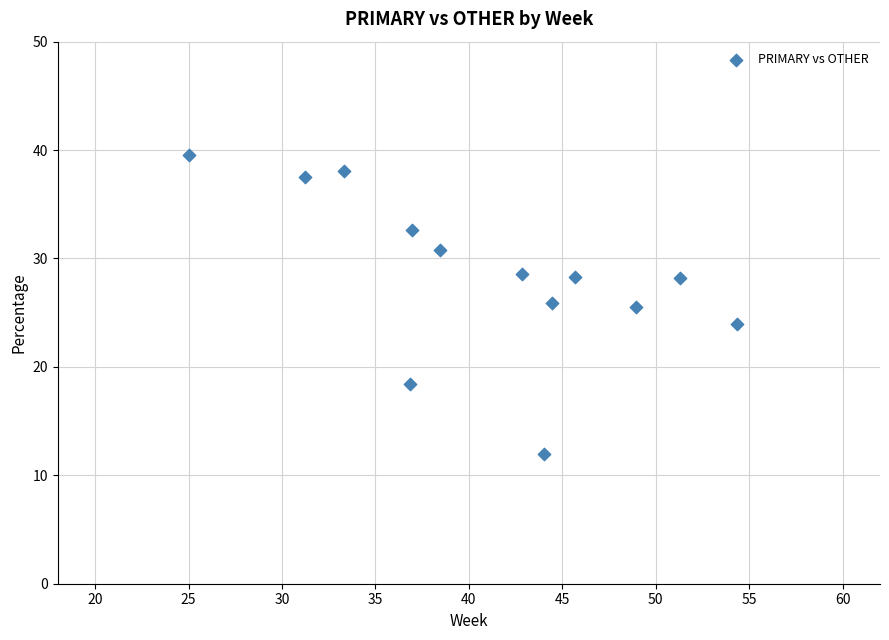

What is the range of Y values (max minus min)?

27.6